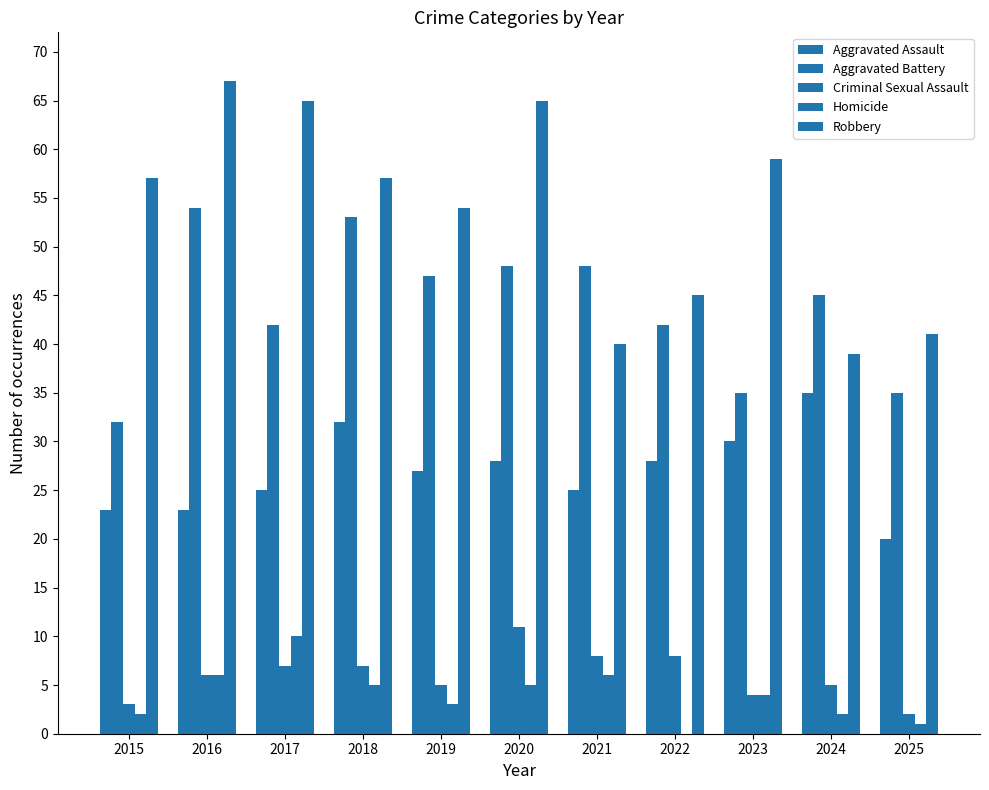

How many categories are shown in the chart?

11